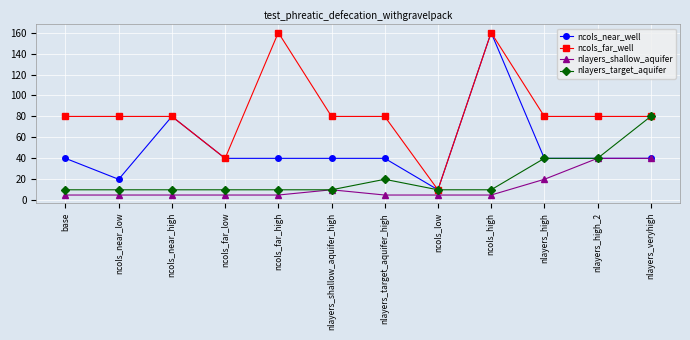

True or false: nlayers_shallow_aquifer and ncols_far_well cross at least once.

False